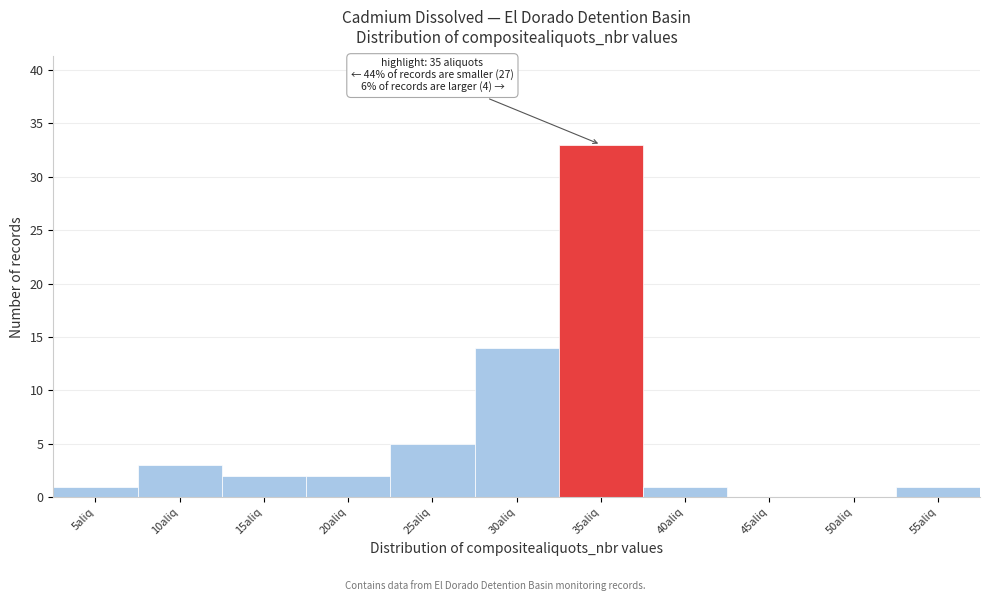

Reading right to left, list all the values displayed in this chart.

55aliq=1	50aliq=0	45aliq=0	40aliq=1	35aliq=33	30aliq=14	25aliq=5	20aliq=2	15aliq=2	10aliq=3	5aliq=1